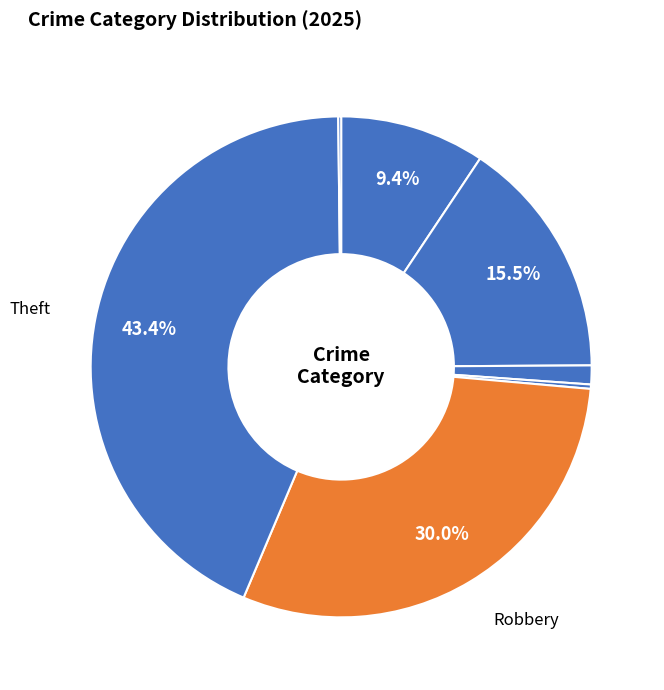

To the nearest percent, what is the difference between the largest and smallest slice percentages?

43%